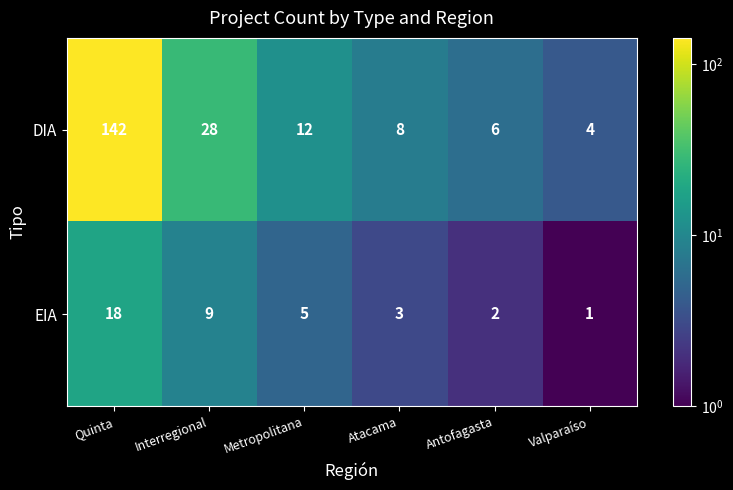

How many data points does each series have?

6